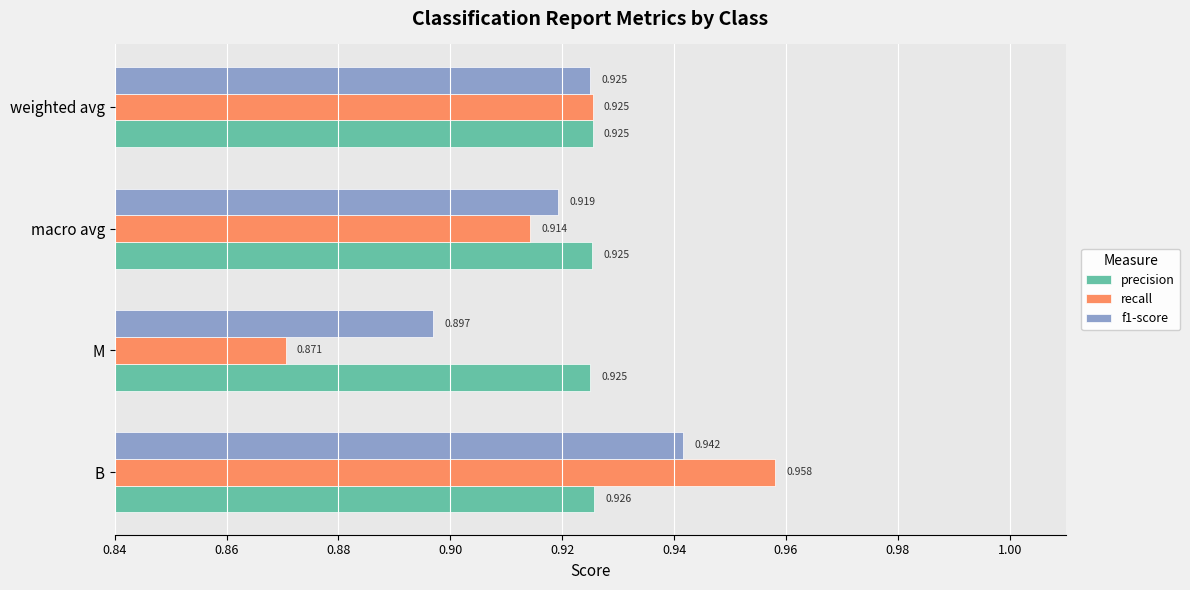

List the series in order of their peak value, lowest first.

precision, f1-score, recall